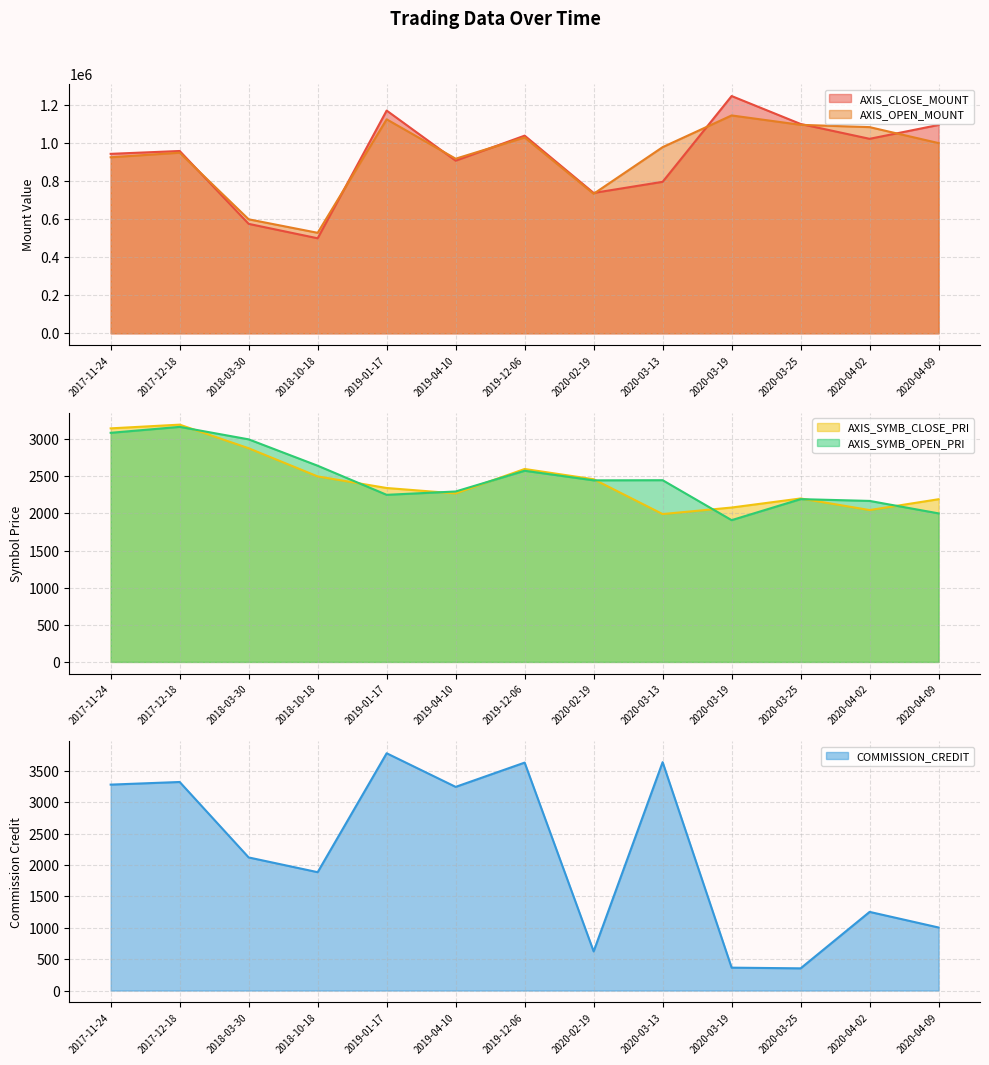

At how many categories does at least one series exceed 1113112?

2